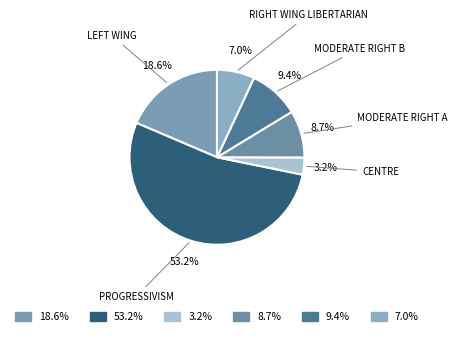

Is there any slice that represents more than half of the pie?

Yes